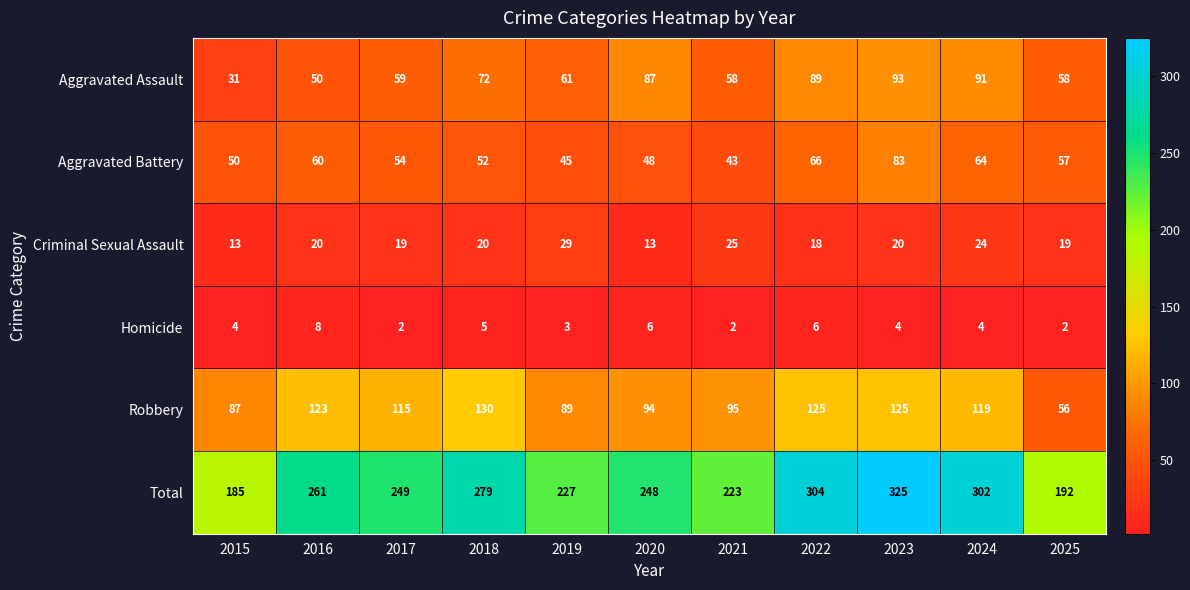

What is the sum of all Total values?

2795